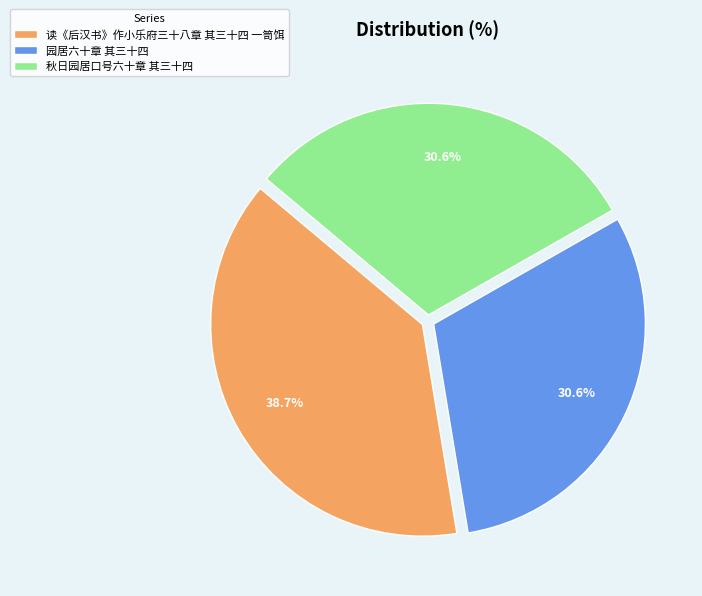

What is the largest slice in the pie chart?

读《后汉书》作小乐府三十八章 其三十四 一笥饵